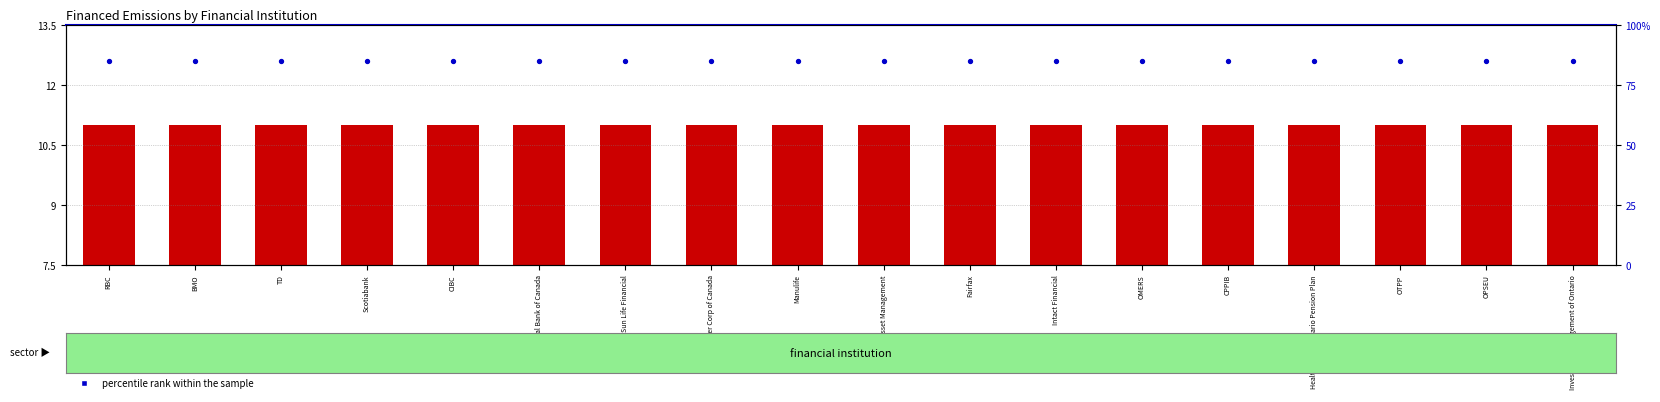

At which category is the sum across all series the highest?

RBC